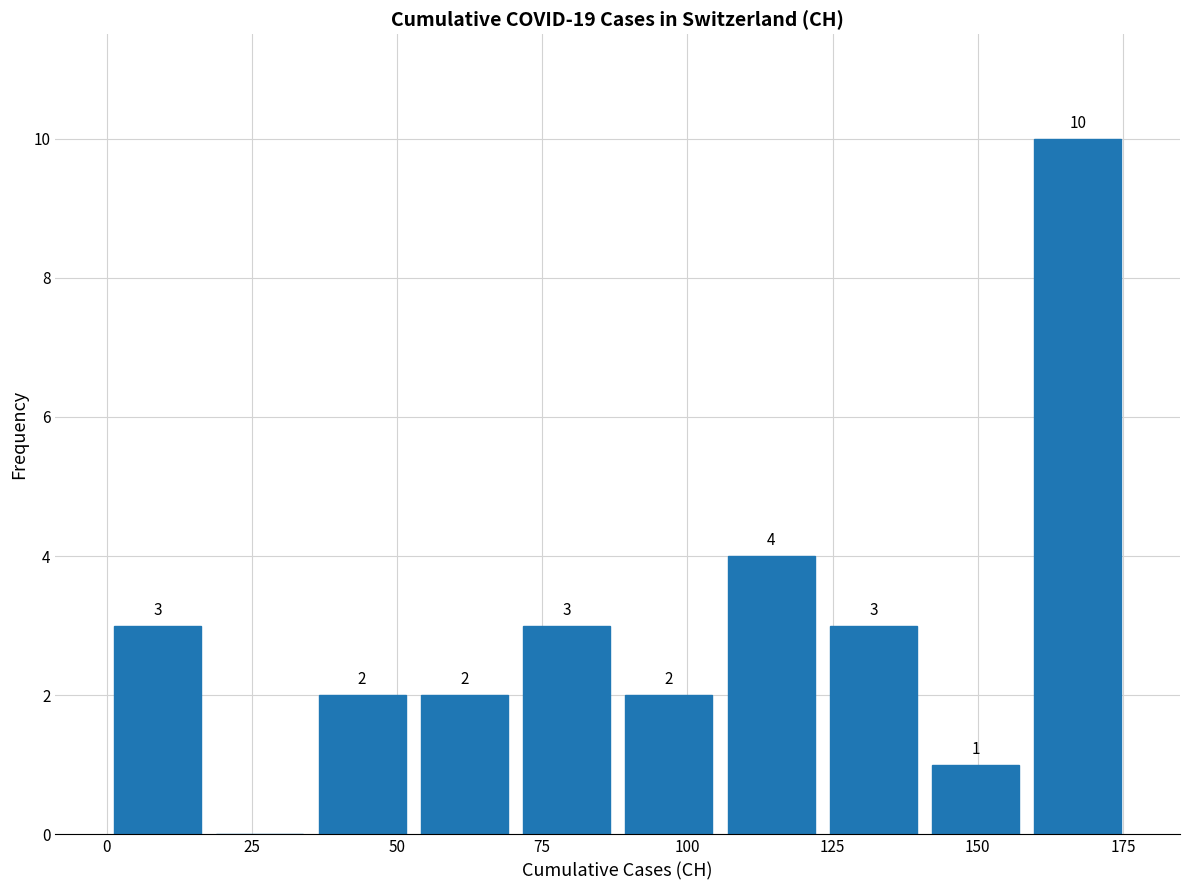

Around what value on the x-axis is the tallest bar? Give the approximate position of its centre, as read against the axis.

165